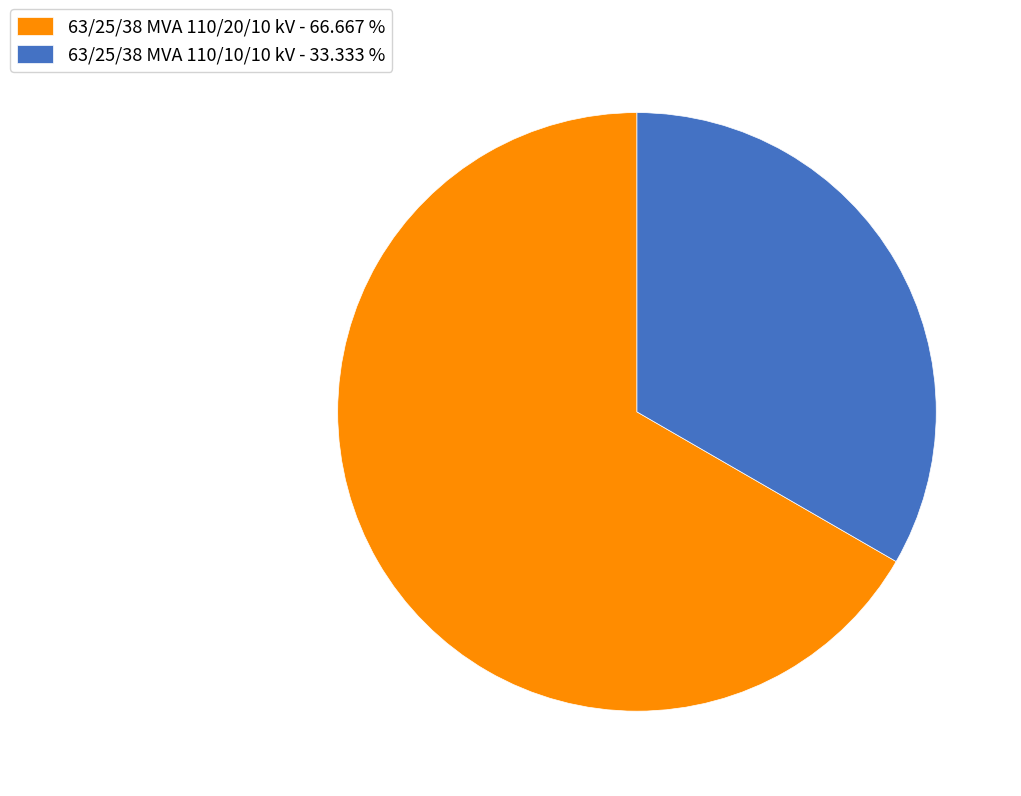

Is there a majority slice in this chart?

Yes